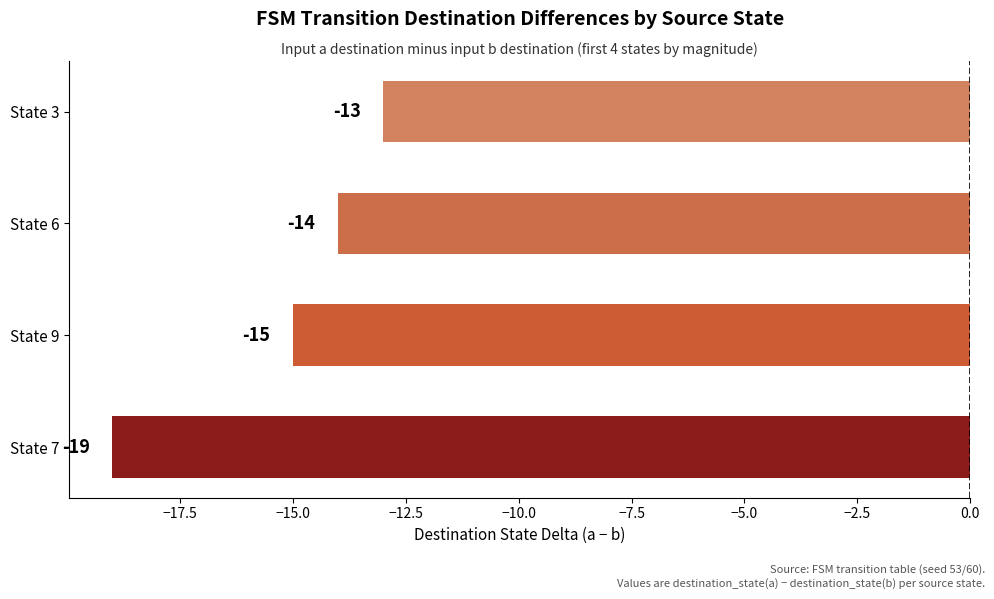

Where is the data nearest to the value -16?

State 9